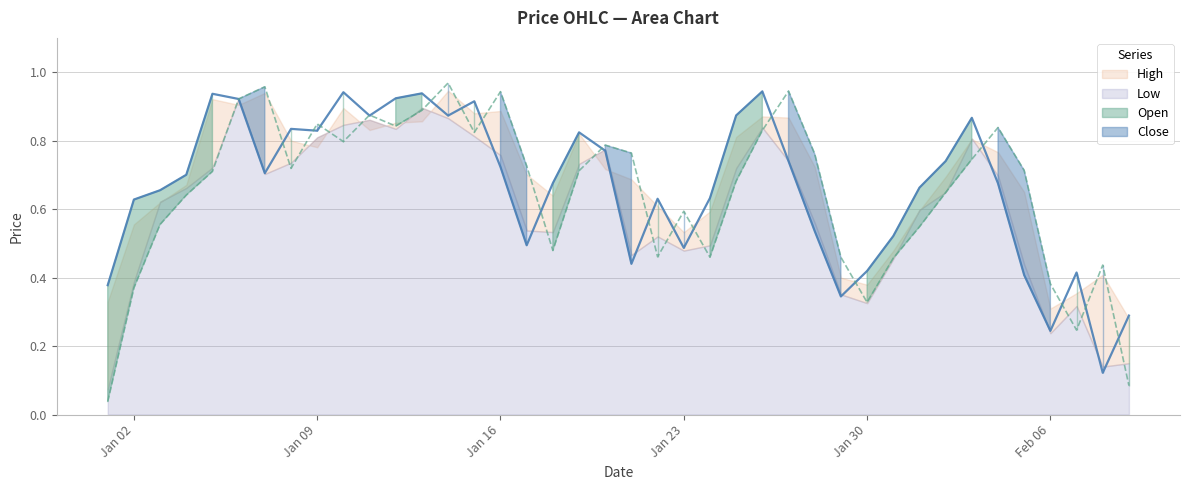

Is the value of Close at 2023-02-05 greater than the value of Open at 2023-01-15?

No